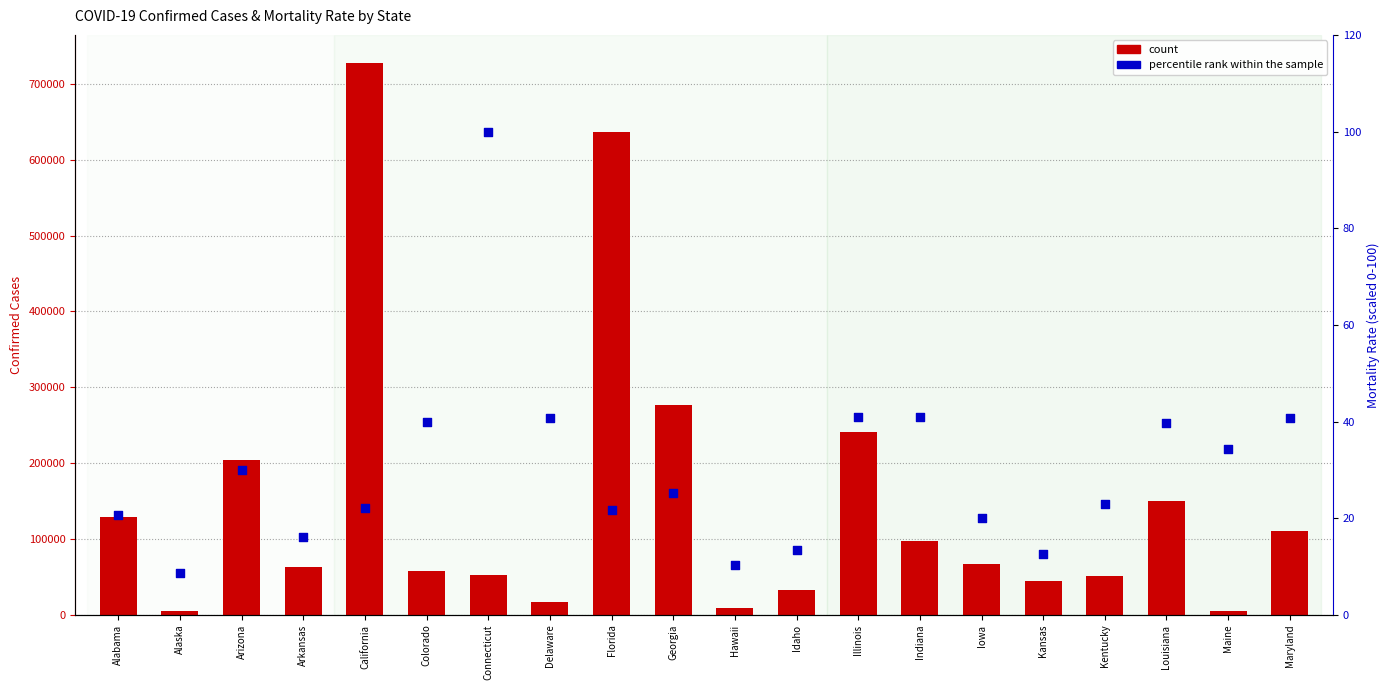

What are all the series names shown in the legend?

count, percentile rank within the sample